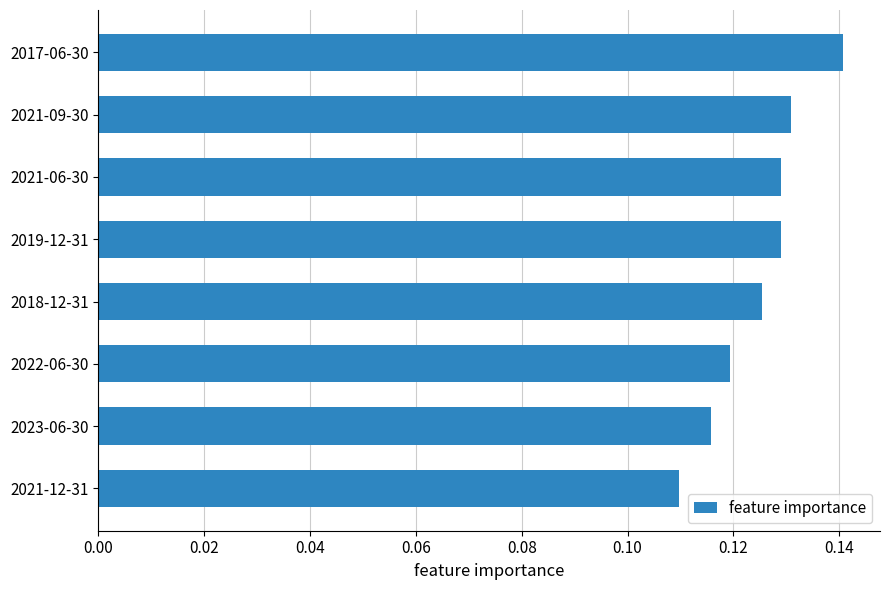

What is the sum of all values?

1.0